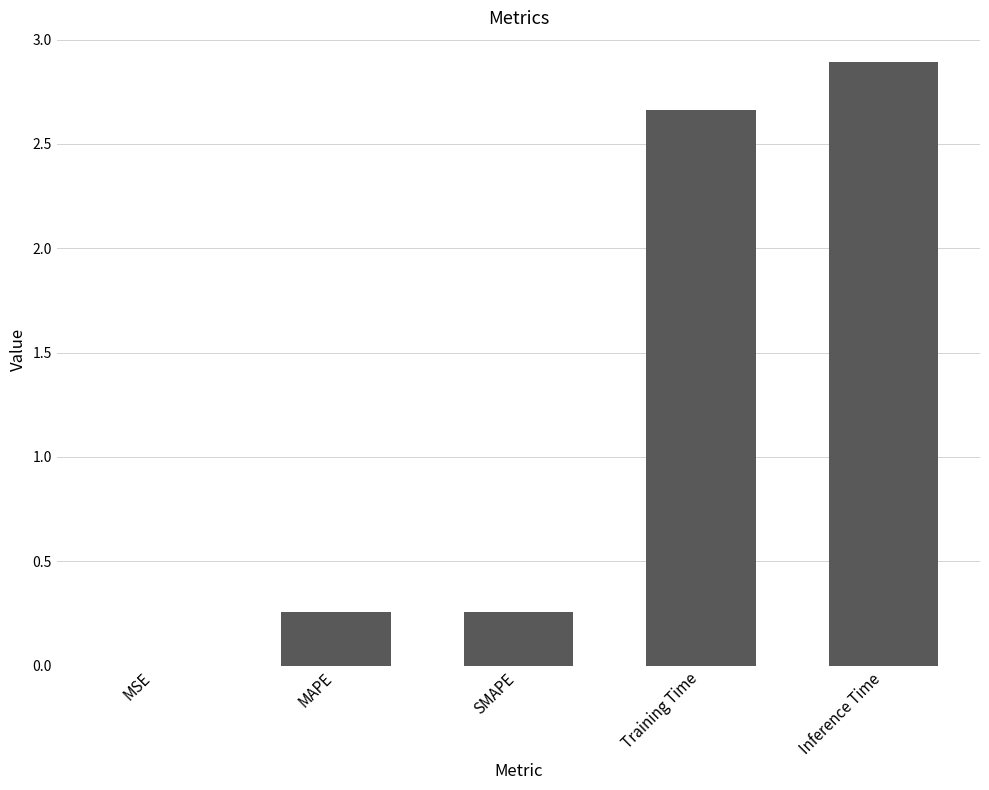

What value does the data have at Inference Time?

2.9